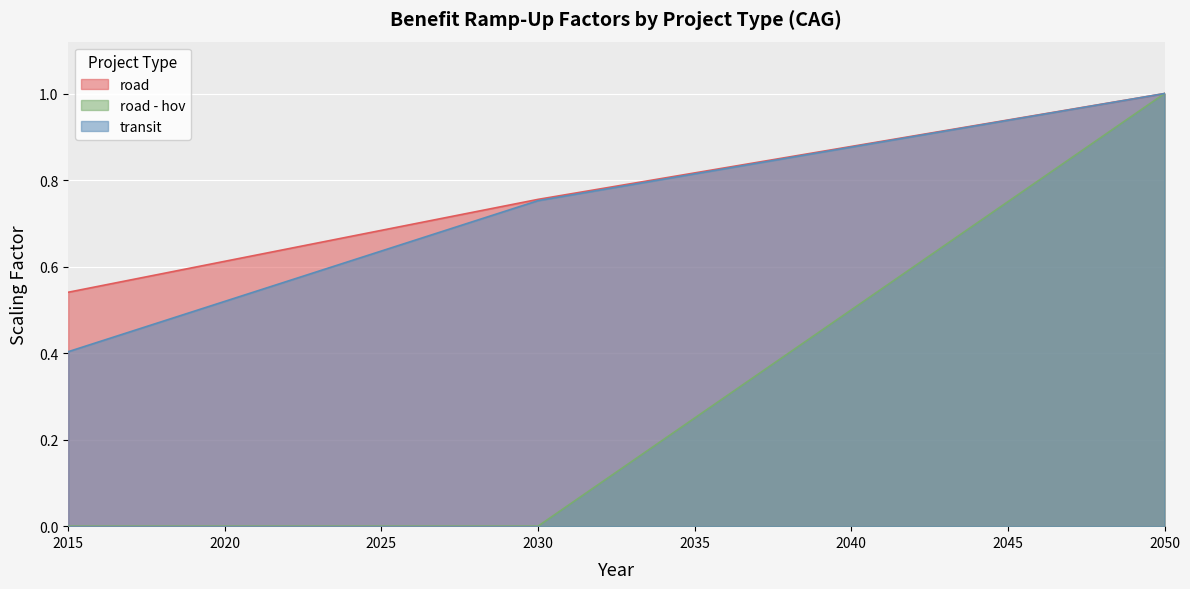

Reading left to right, what are all the values shown in this chart?

road: 0.5	0.6	0.6	0.6	0.6	0.6	0.6	0.6	0.7	0.7	0.7	0.7	0.7	0.7	0.7	0.8	0.8	0.8	0.8	0.8	0.8	0.8	0.8	0.9	0.9	0.9	0.9	0.9	0.9	0.9	0.9	1.0	1.0	1.0	1.0	1.0
road - hov: 0.0	0.0	0.0	0.0	0.0	0.0	0.0	0.0	0.0	0.0	0.0	0.0	0.0	0.0	0.0	0.0	0.1	0.1	0.2	0.2	0.2	0.3	0.3	0.4	0.4	0.5	0.5	0.6	0.7	0.7	0.8	0.8	0.9	0.9	1.0	1.0
transit: 0.4	0.4	0.4	0.5	0.5	0.5	0.5	0.6	0.6	0.6	0.6	0.7	0.7	0.7	0.7	0.8	0.8	0.8	0.8	0.8	0.8	0.8	0.8	0.9	0.9	0.9	0.9	0.9	0.9	0.9	0.9	1.0	1.0	1.0	1.0	1.0